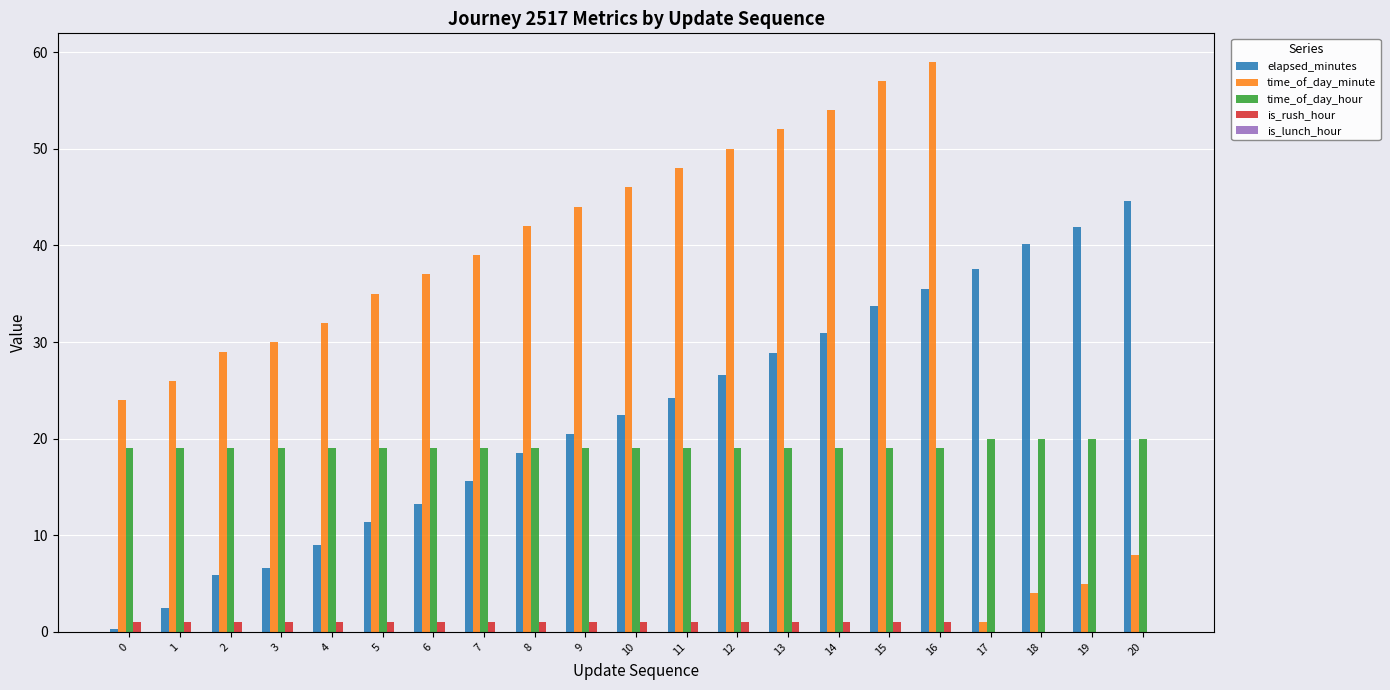

What is the average value of the time_of_day_hour series?

19.2